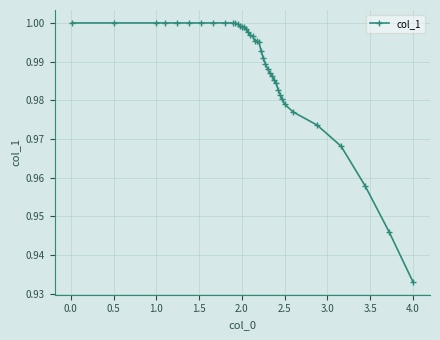

What is the sum of all values?

39.6